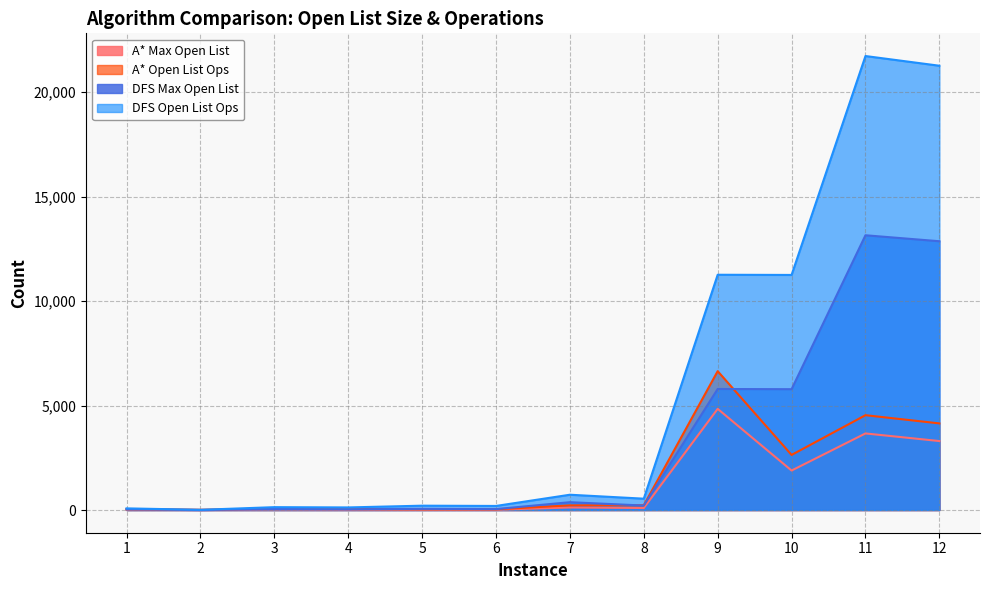

What is the difference between the A* Max Open List values at 8 and 2?

94